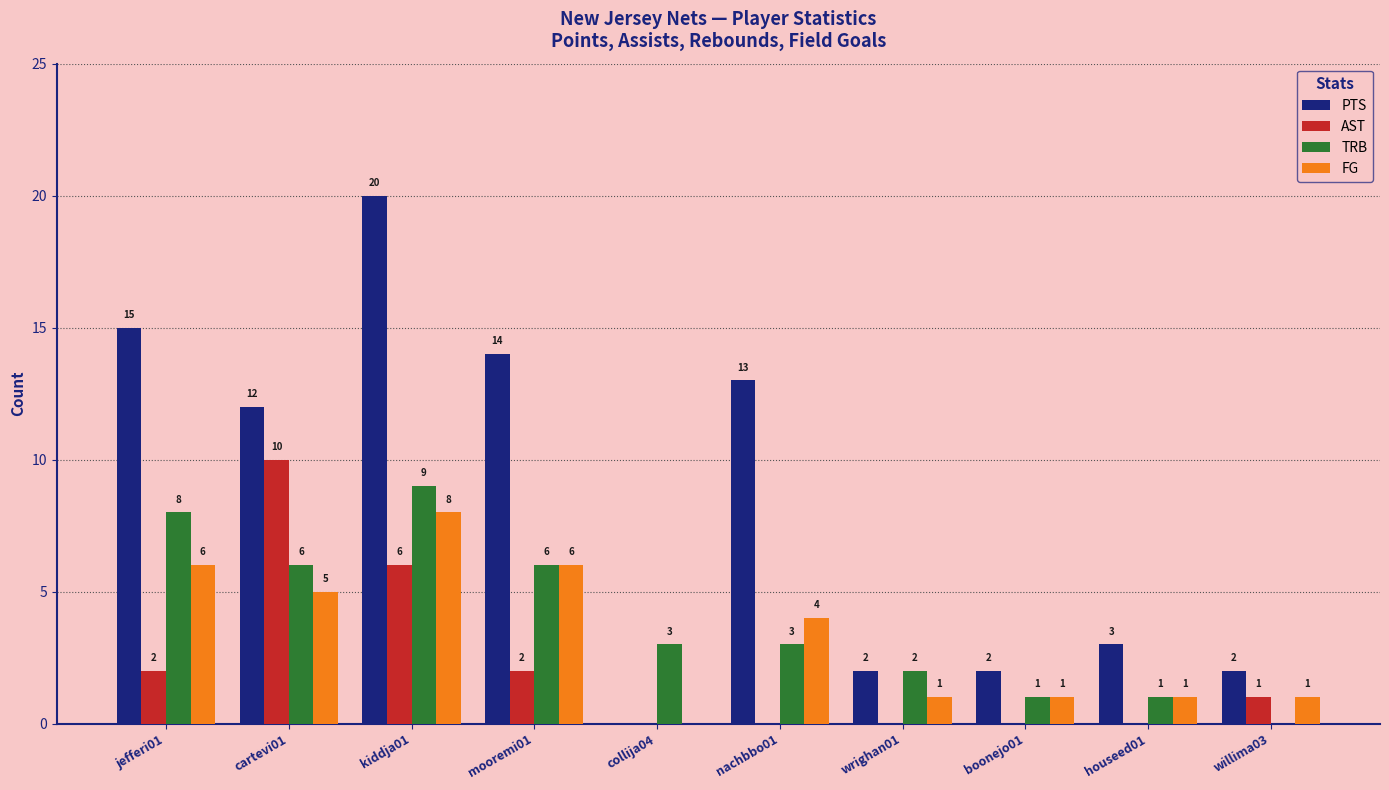

What is the greatest value displayed?

20